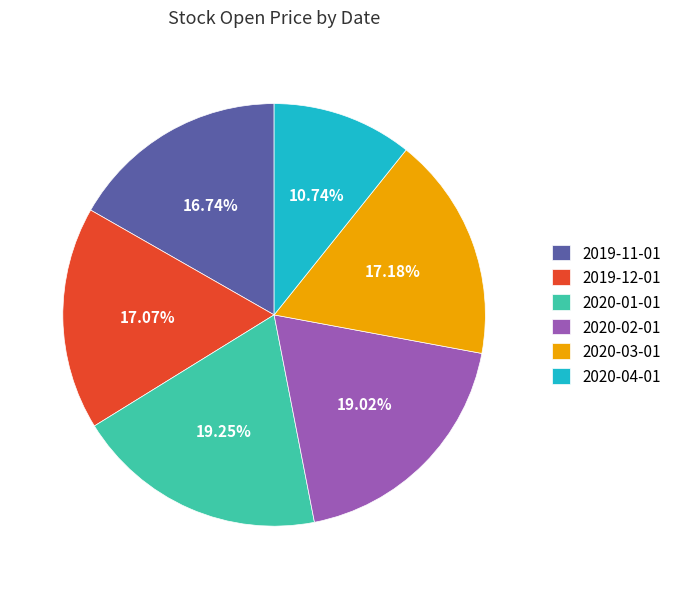

The 2019-11-01 slice represents 30% of the pie. True or false?

False